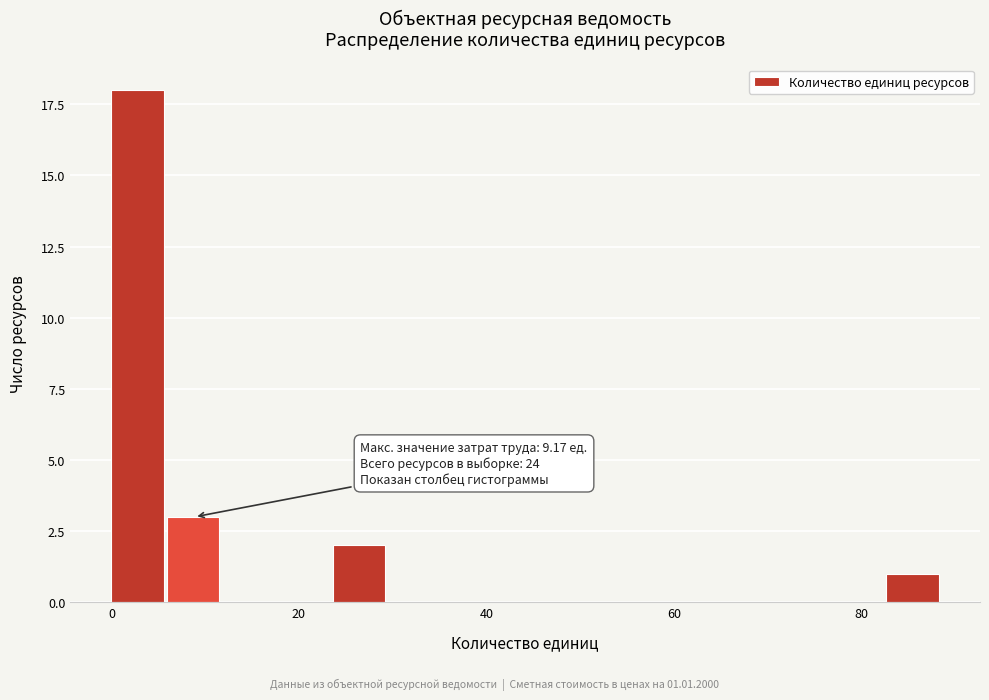

Around what value on the x-axis is the tallest bar? Give the approximate position of its centre, as read against the axis.

2